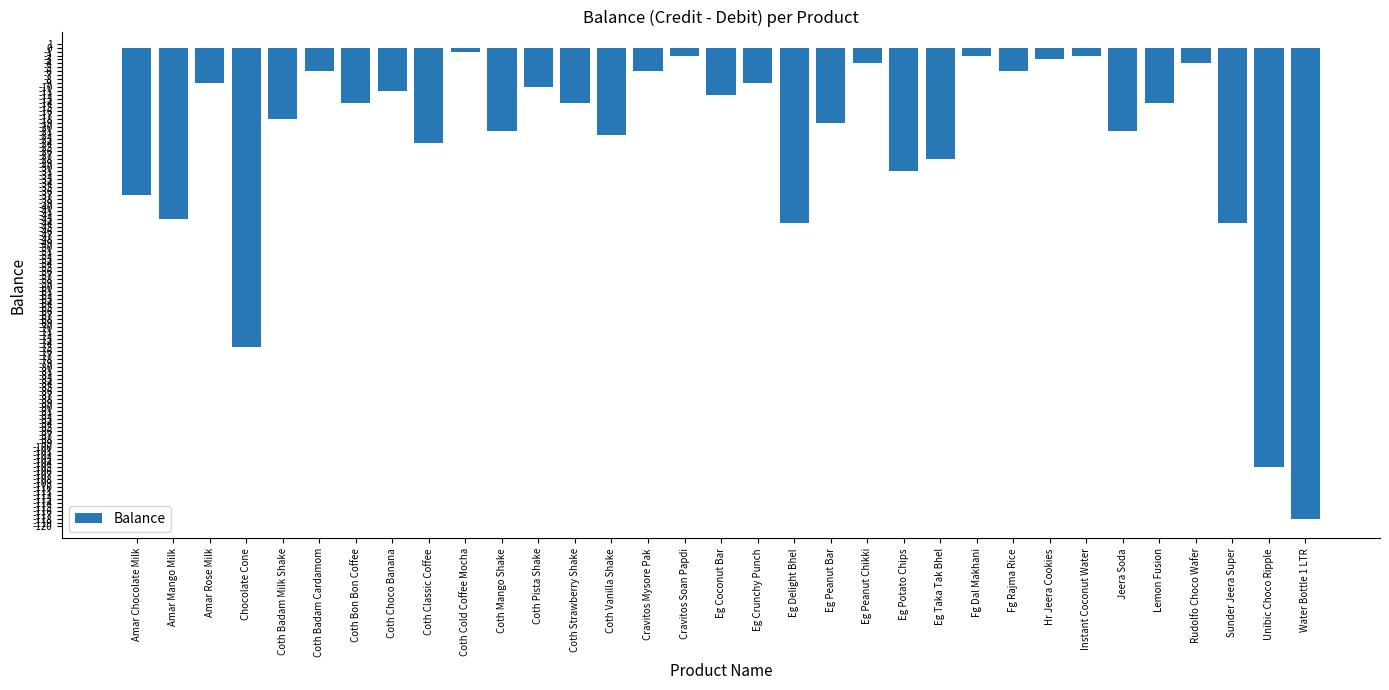

Which has a higher value, Lemon Fusion or Water Bottle 1 LTR?

Lemon Fusion